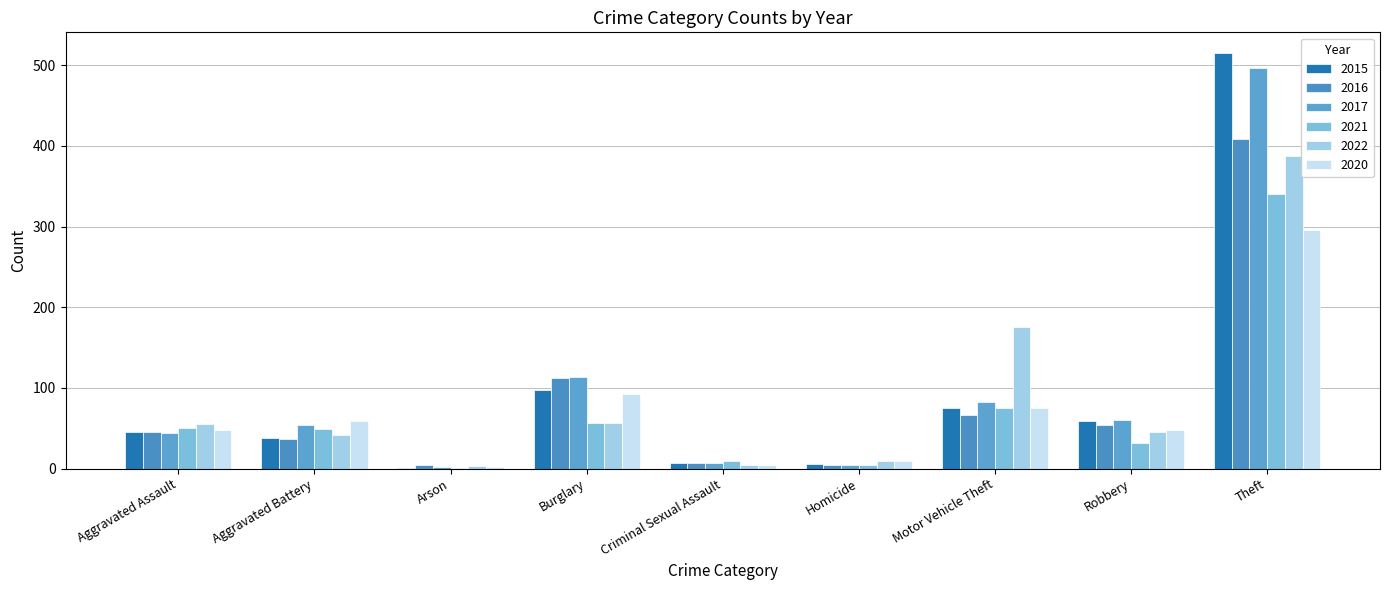

What is the spread (max minus min) of values at Homicide?

6